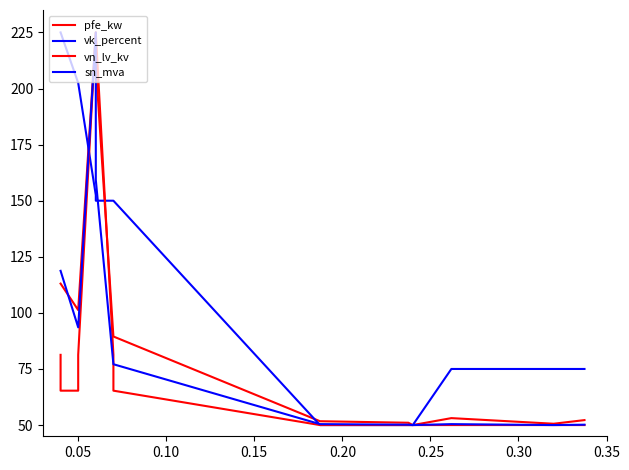

Between 0.00 and 0.10, which series saw the biggest shift?

sn_mva